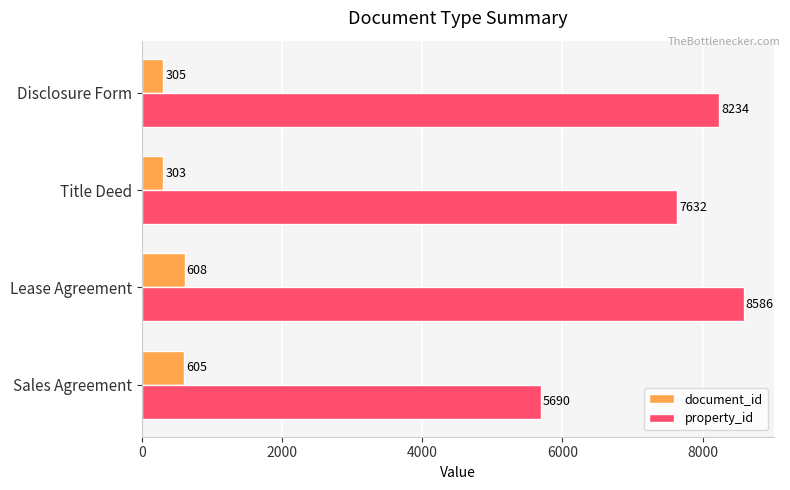

True or false: property_id has a value of 7632 at Title Deed.

True